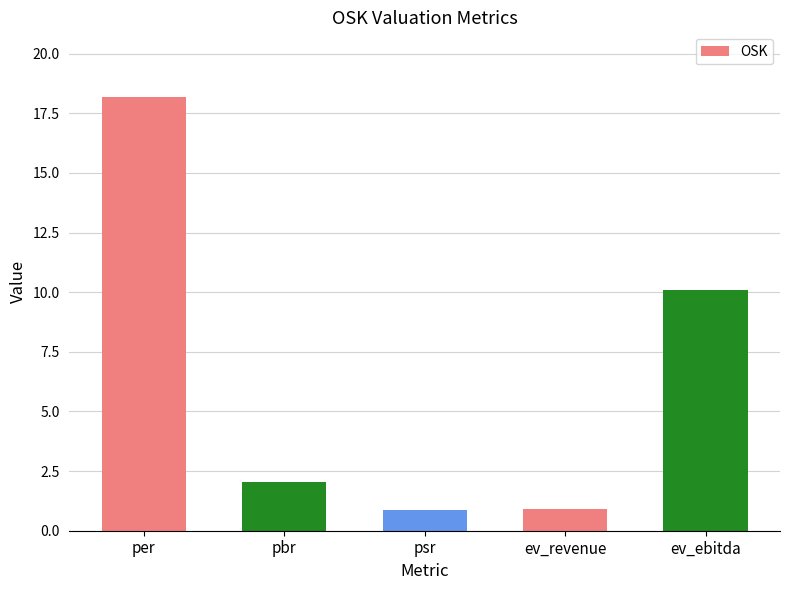

Which has a higher value, psr or pbr?

pbr